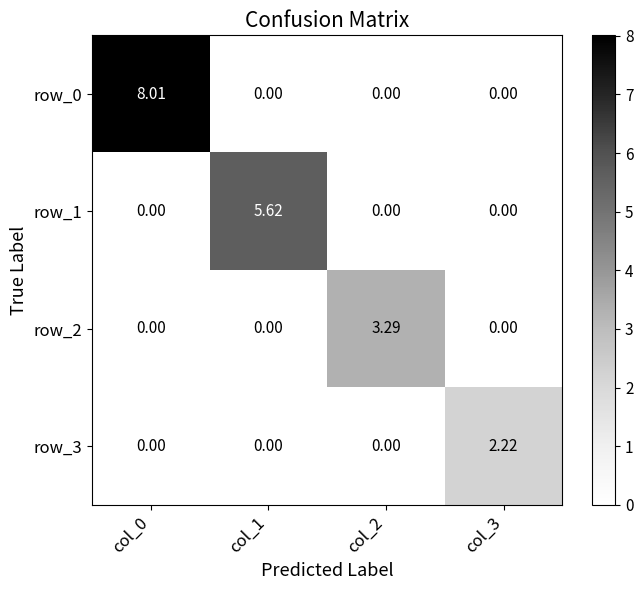

What is the difference between the highest and lowest values at col_0?

8.0